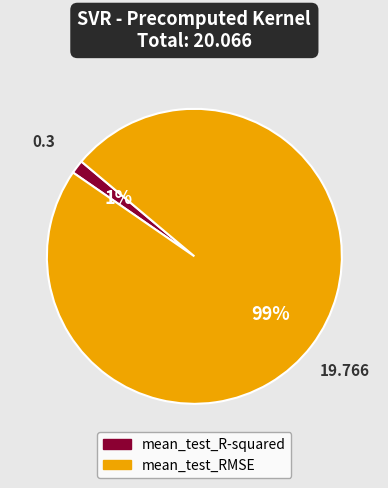

Does mean_test_RMSE account for over 50% of the chart?

Yes